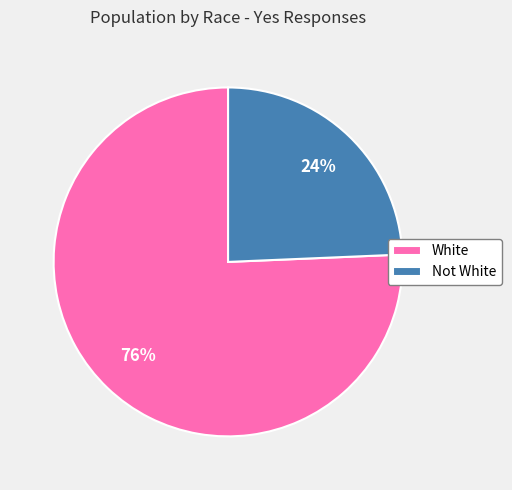

To the nearest percent, what portion does Not White represent?

24%